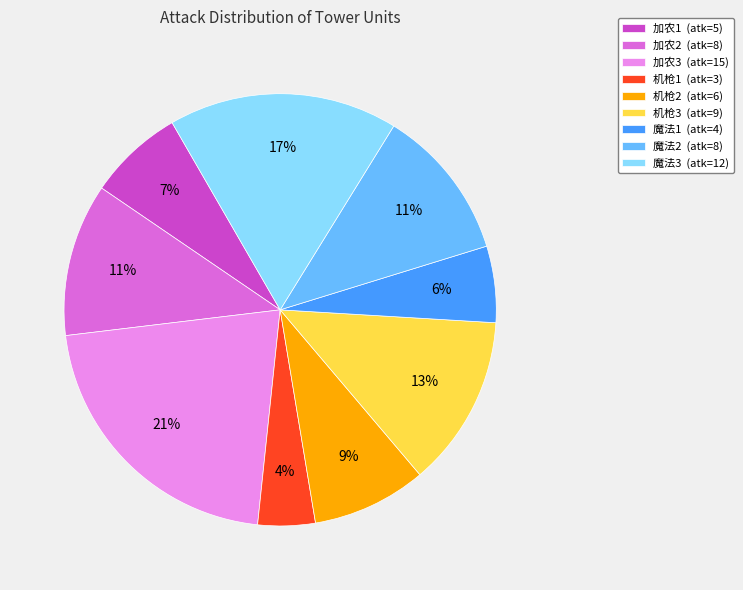

Does any single category account for the majority?

No